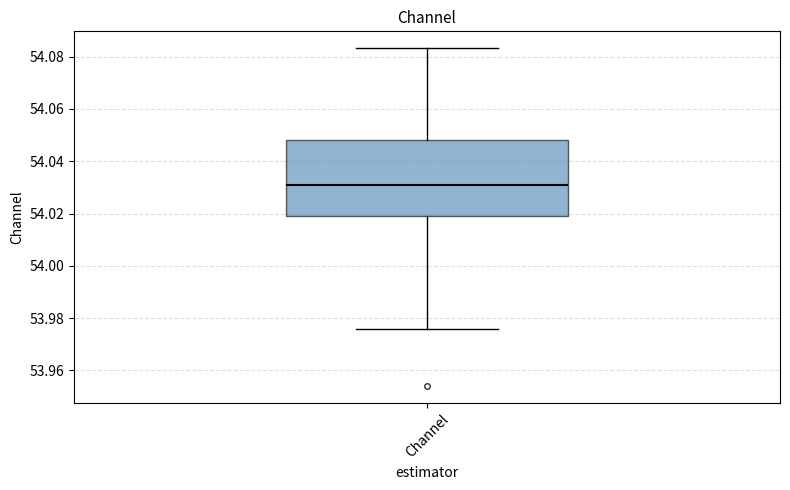

Transcribe this box plot: give where the median line is, the range the box spans, and where the two whiskers end, as read against the y-axis. The values are not printed on the chart, so give them approximately, as read against the axis.

median 54.030, box 54.020 to 54.048, whiskers 53.976 to 54.084